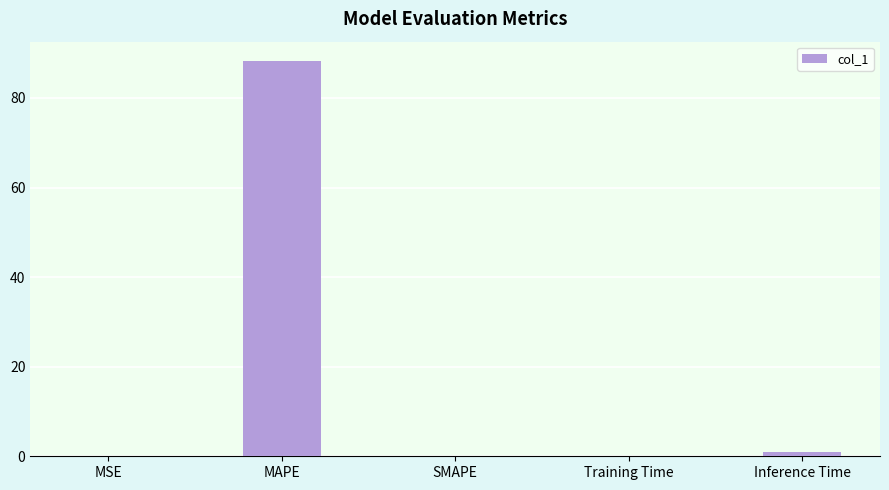

How many categories are shown in the chart?

5